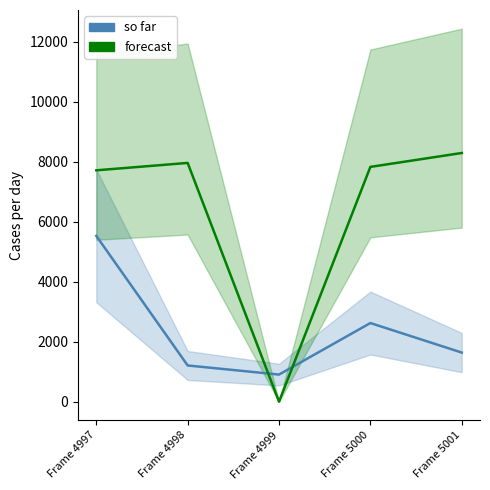

How many series are shown in this chart?

2